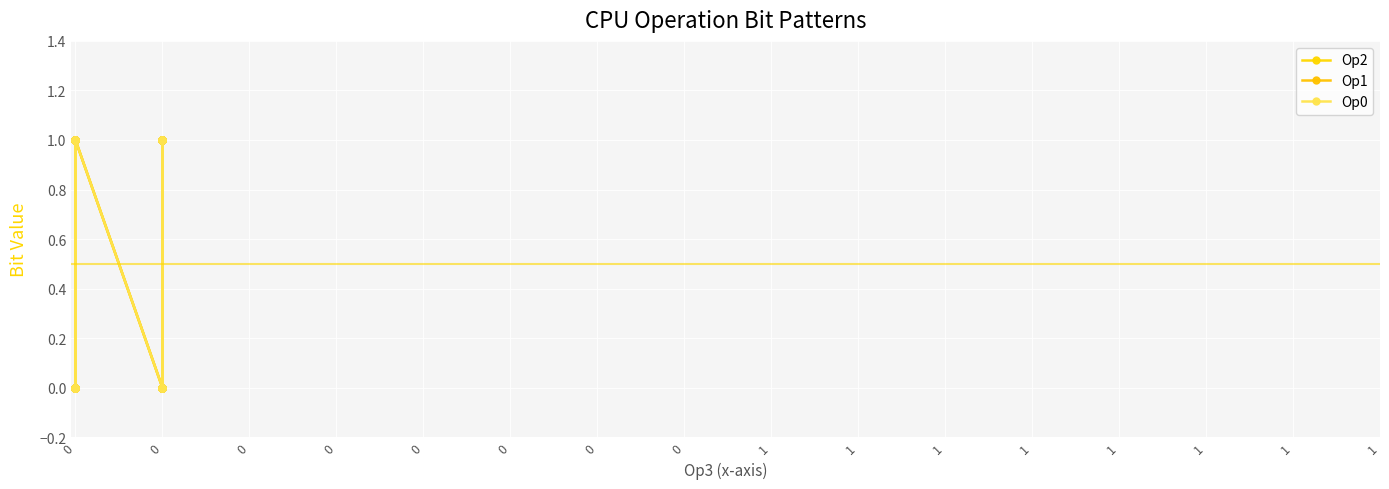

Between 0 and 1, which series saw the biggest shift?

Op2